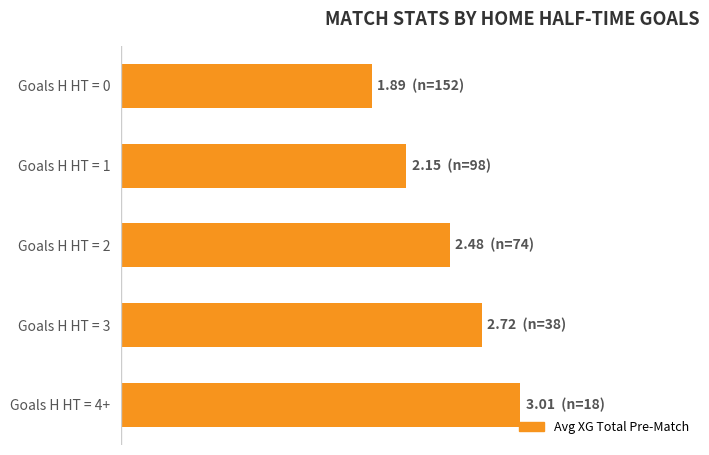

Rank the categories by value from lowest to highest.

Goals H HT = 0, Goals H HT = 1, Goals H HT = 2, Goals H HT = 3, Goals H HT = 4+